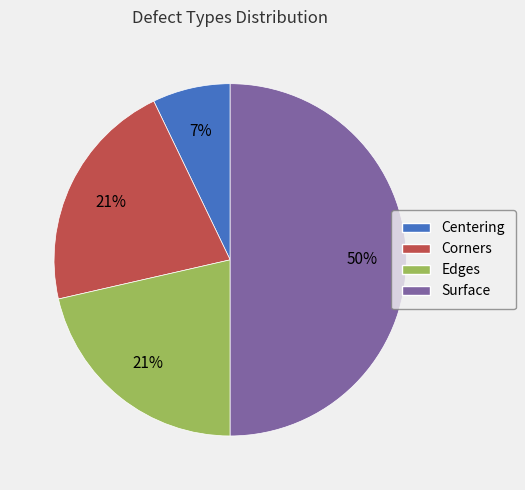

Approximately how many times larger is the value at Corners compared to Centering?

3.0